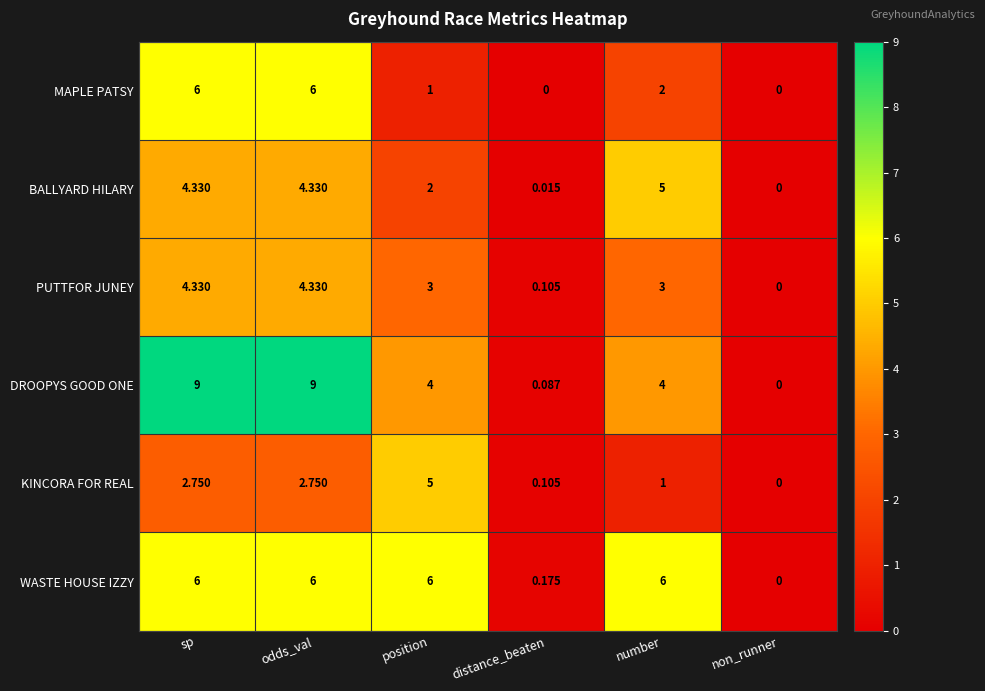

Which series has the largest total across all categories?

DROOPYS GOOD ONE